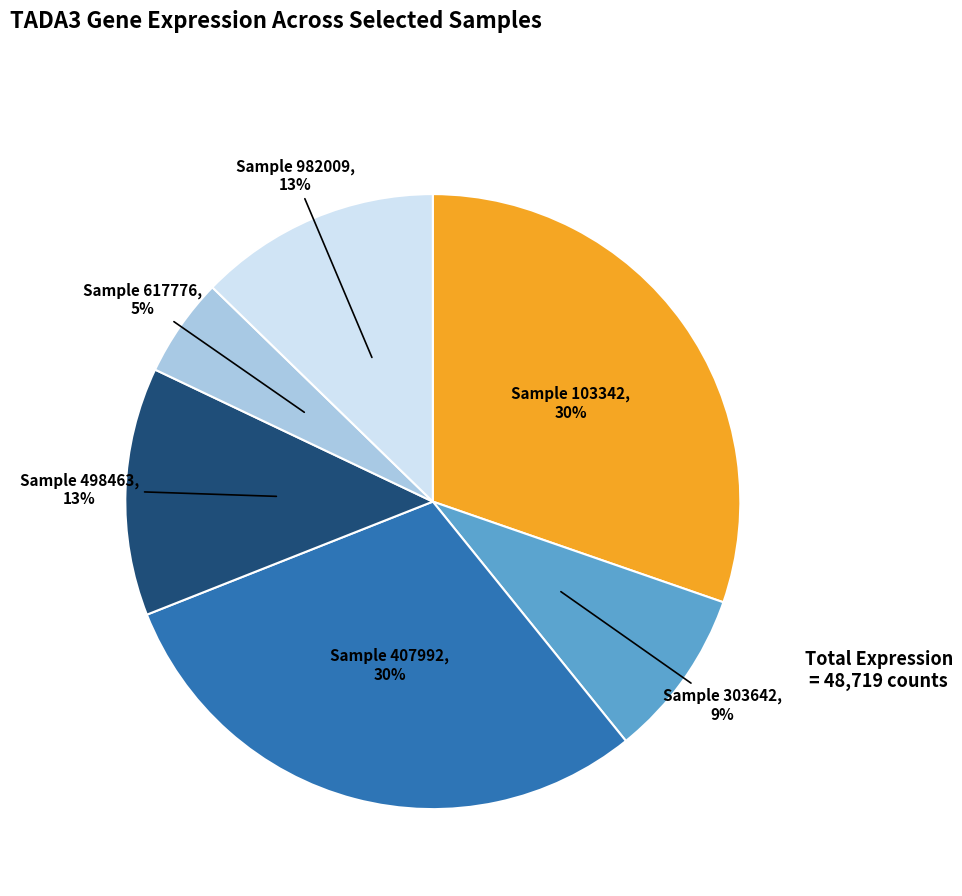

Is there a majority slice in this chart?

No